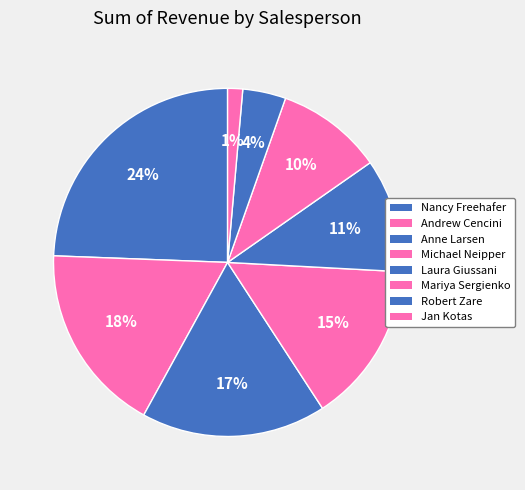

What percentage is the Andrew Cencini slice, to the nearest percent?

18%